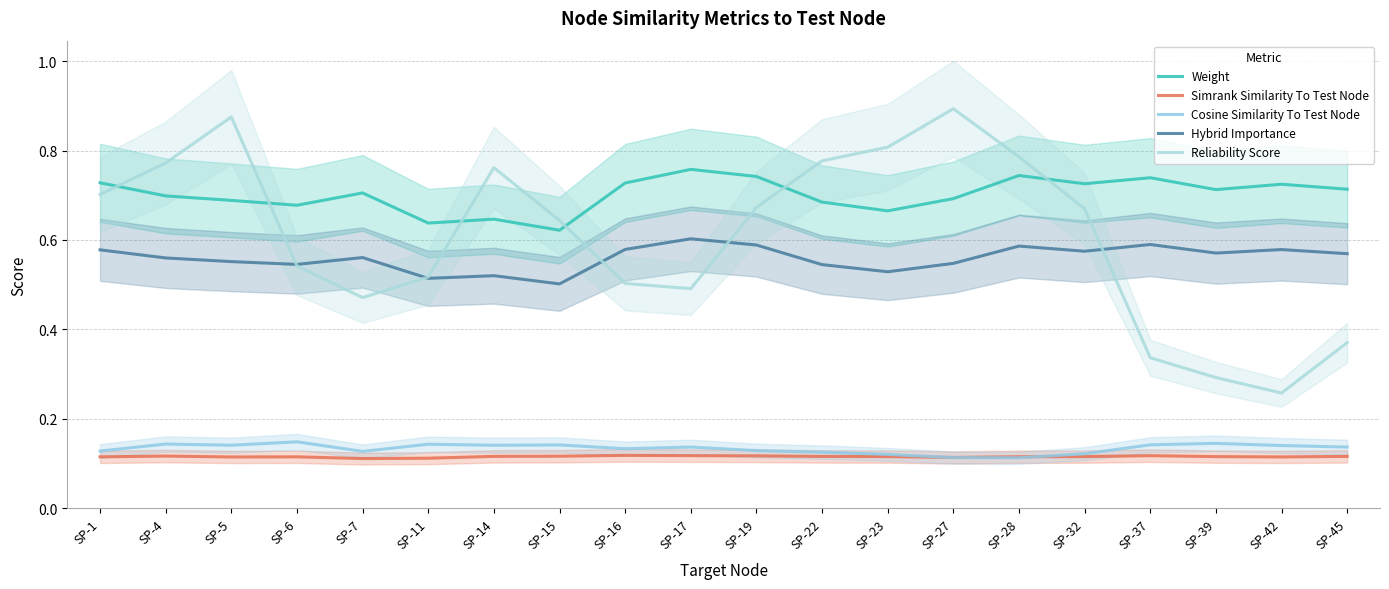

In Hybrid Importance, how many points are lower than both neighbors (excluding endpoints)?

6